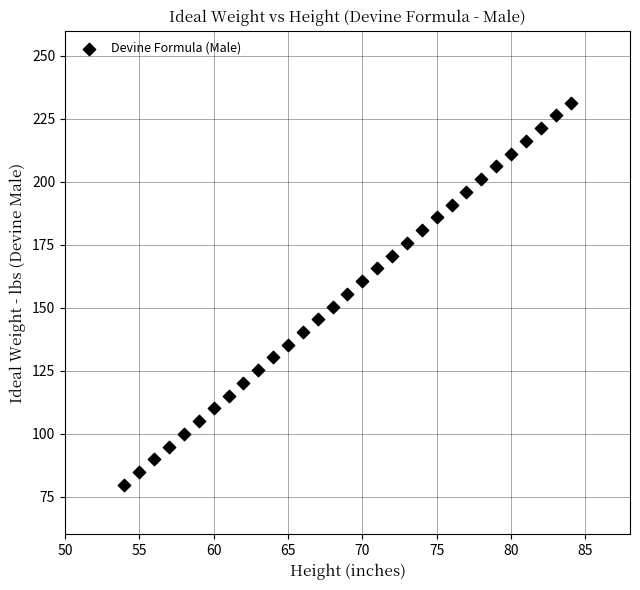

What is the range of Y values (max minus min)?

151.8